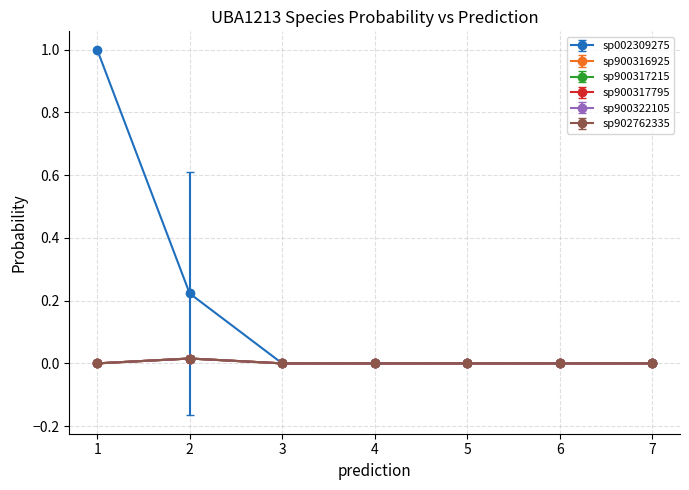

Which series has the largest range (max minus min)?

s__UBA1213 sp002309275